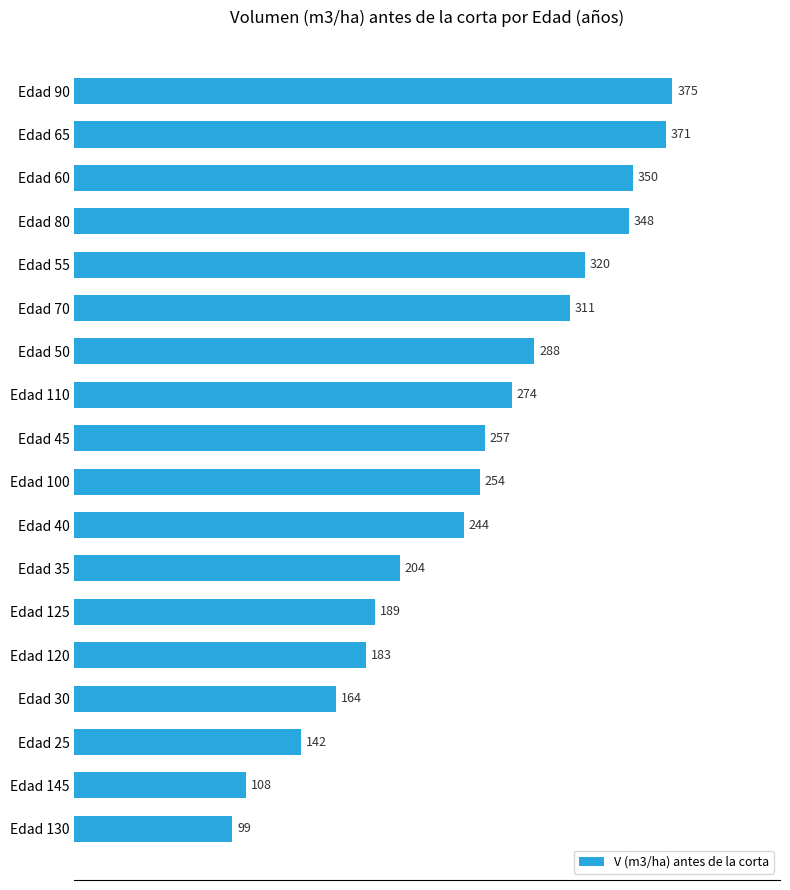

True or false: the data shows 311.0 at Edad 70.

True